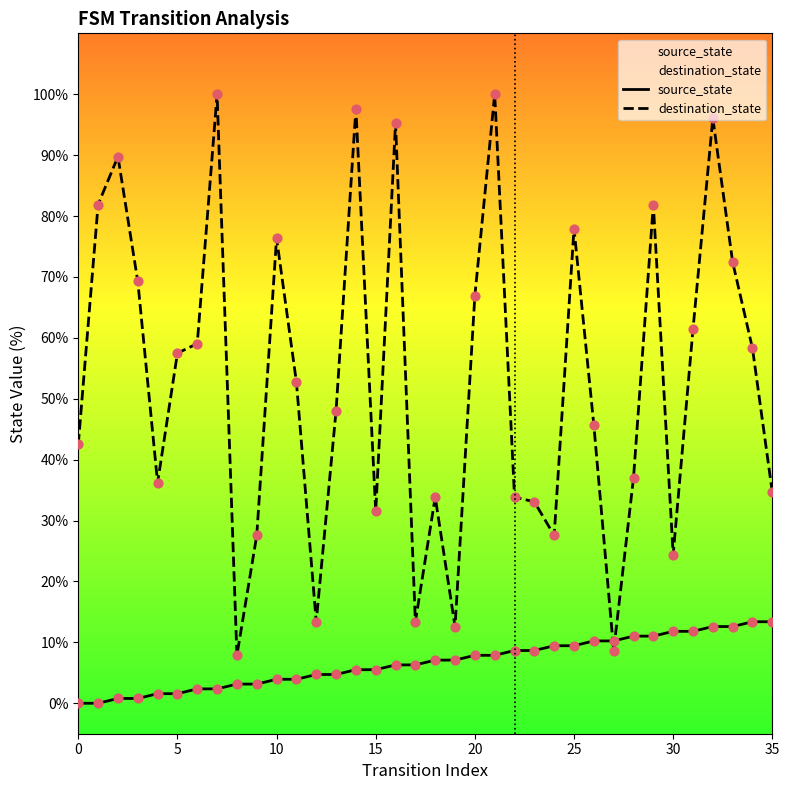

Which series reaches the maximum Y coordinate?

destination_state